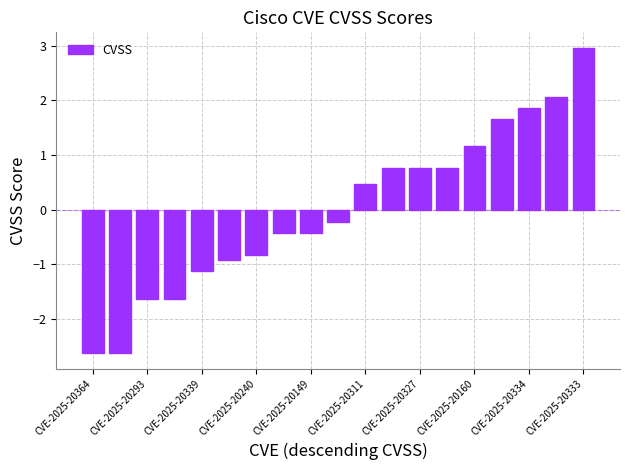

How many series are shown in this chart?

1